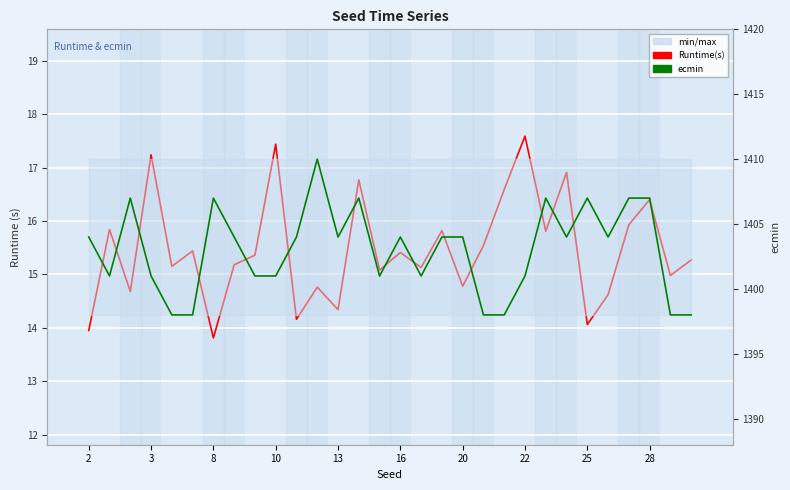

Reading left to right, extract all data points from this chart.

Runtime(s): 13.9	15.8	14.7	17.2	15.2	15.4	13.8	15.2	15.4	17.4	14.2	14.8	14.3	16.8	15.1	15.4	15.1	15.8	14.8	15.5	16.6	17.6	15.8	16.9	14.1	14.6	15.9	16.4	15.0	15.3
ecmin: 1404.0	1401.0	1407.0	1401.0	1398.0	1398.0	1407.0	1404.0	1401.0	1401.0	1404.0	1410.0	1404.0	1407.0	1401.0	1404.0	1401.0	1404.0	1404.0	1398.0	1398.0	1401.0	1407.0	1404.0	1407.0	1404.0	1407.0	1407.0	1398.0	1398.0